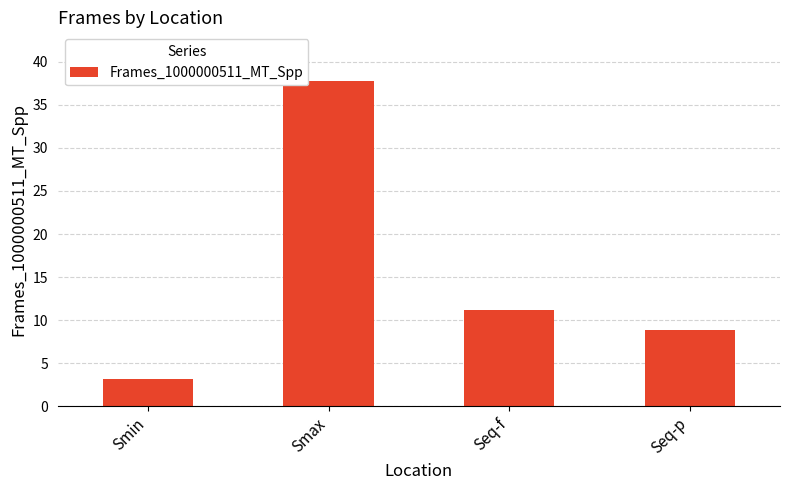

Reading right to left, extract all data points from this chart.

Seq-p=8.9	Seq-f=11.2	Smax=37.8	Smin=3.2